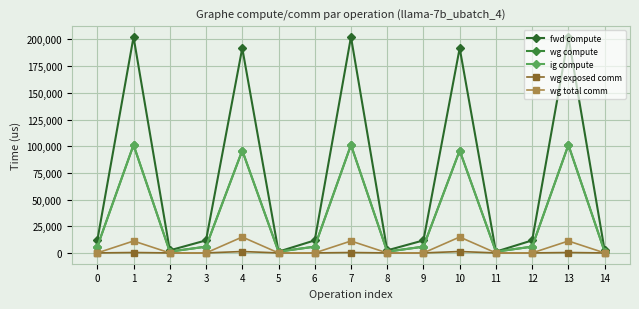

What is the maximum value for wg exposed comm?

1327.0